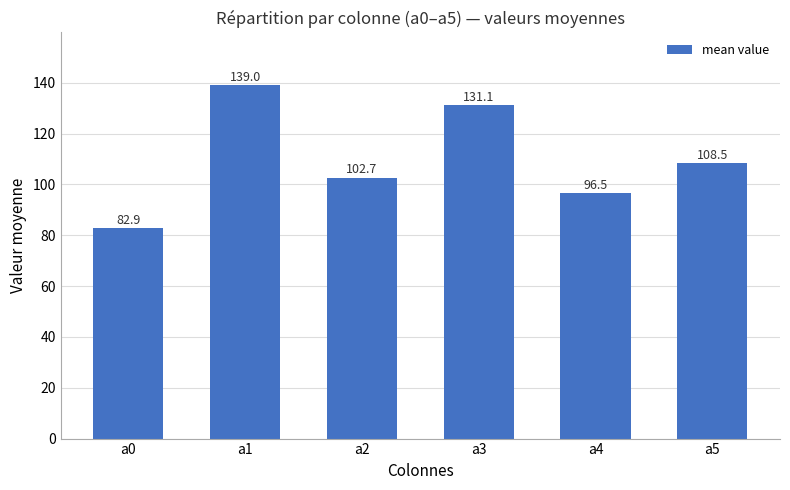

List the labels in order of value, smallest first.

a0, a4, a2, a5, a3, a1